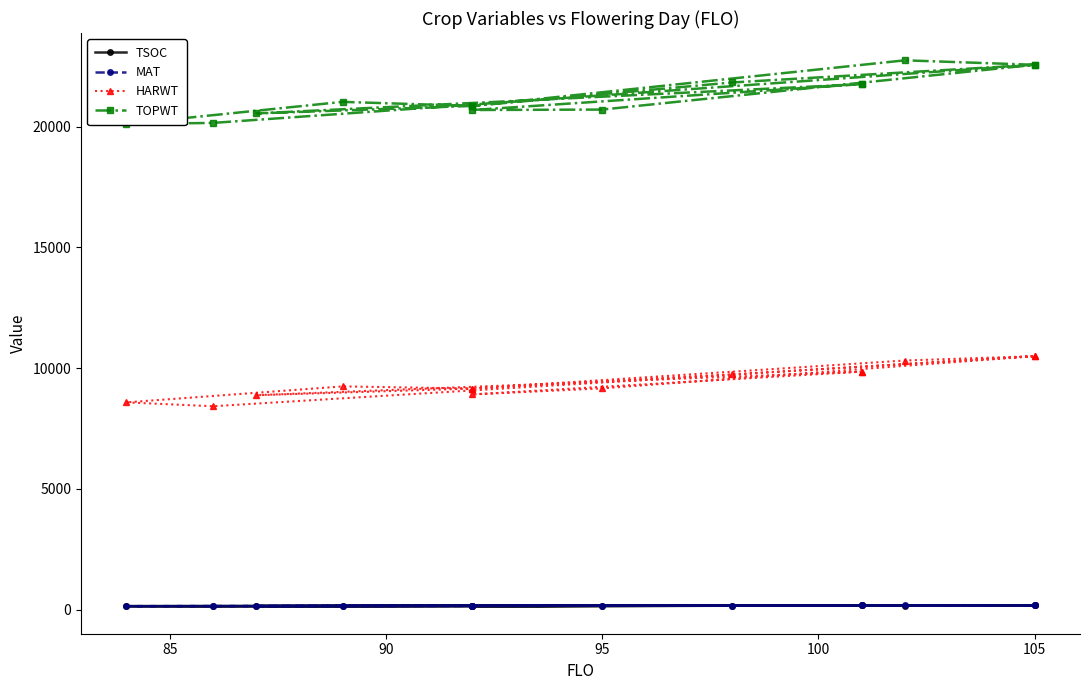

At how many categories does at least one series exceed 5511?

14